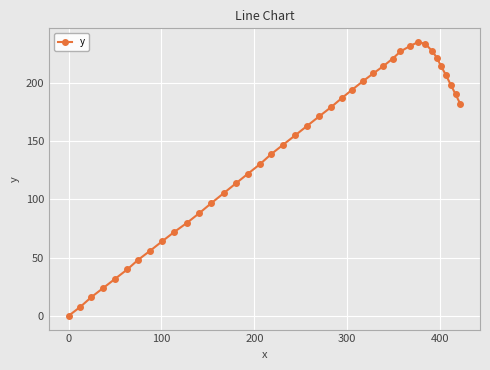

What is the value of the 38th point from the left?

198.1